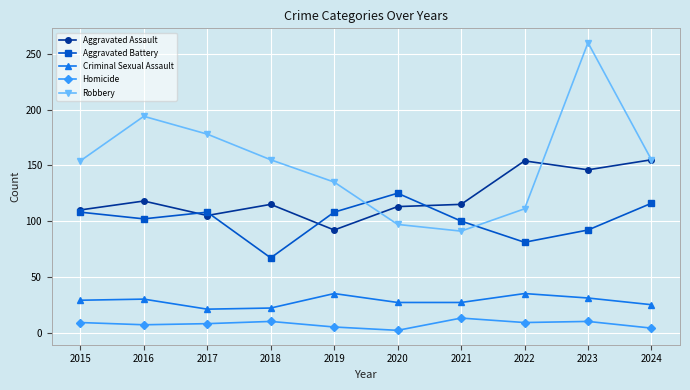

Which series changed the most between 2017 and 2019?

Robbery